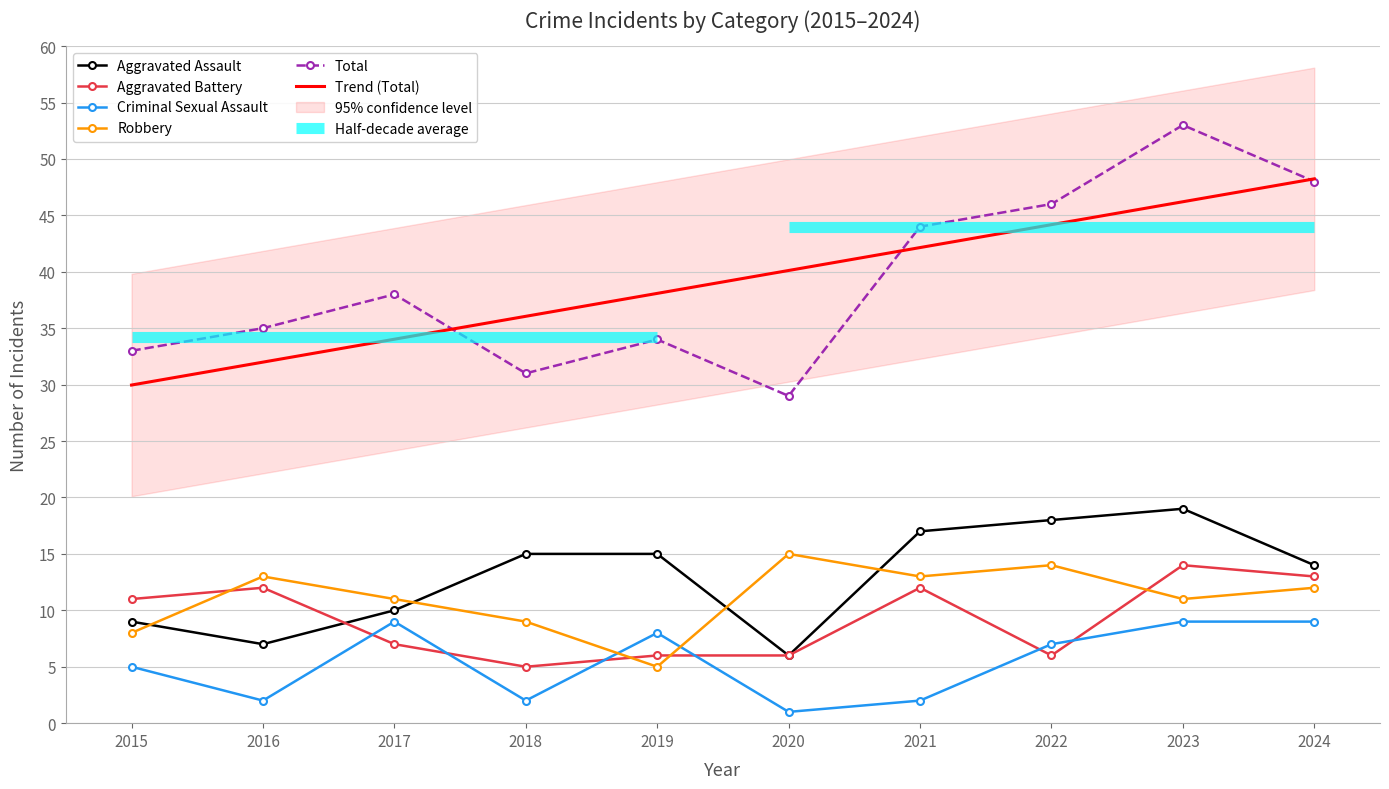

At which category does Aggravated Battery reach its first local valley?

2018